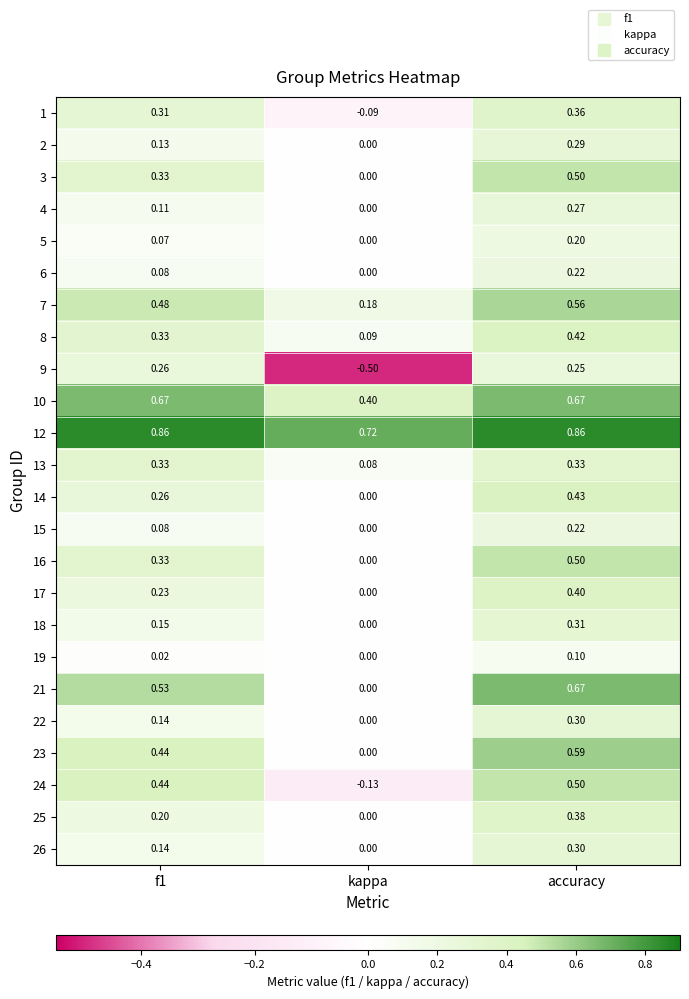

At which label does 3 reach its minimum?

kappa